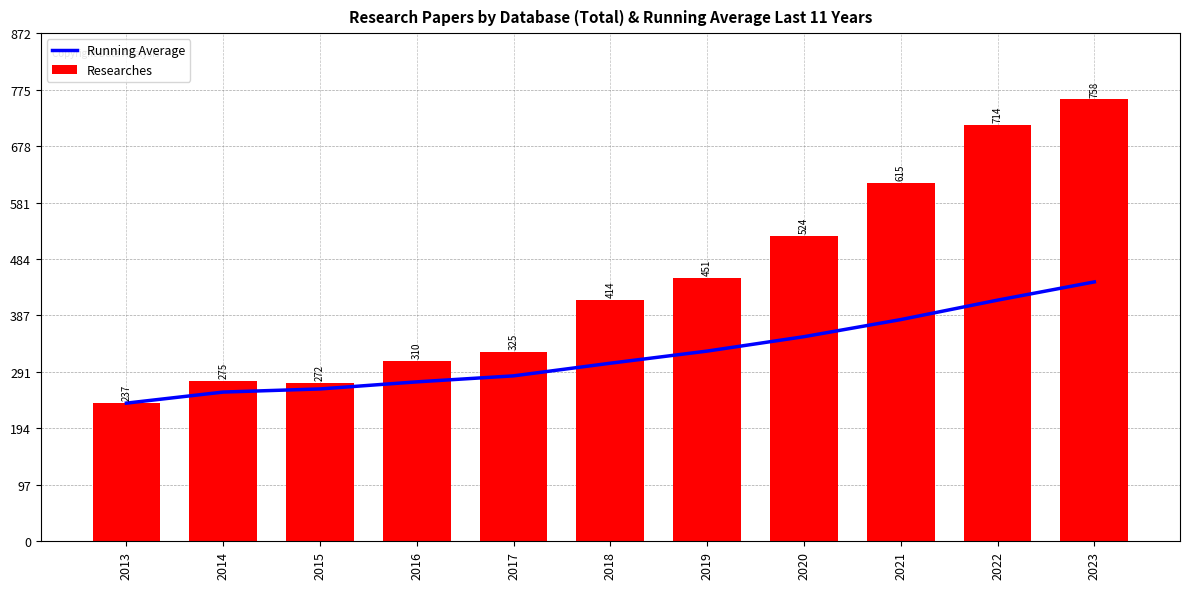

Between 2017 and 2015, which is larger?

2017